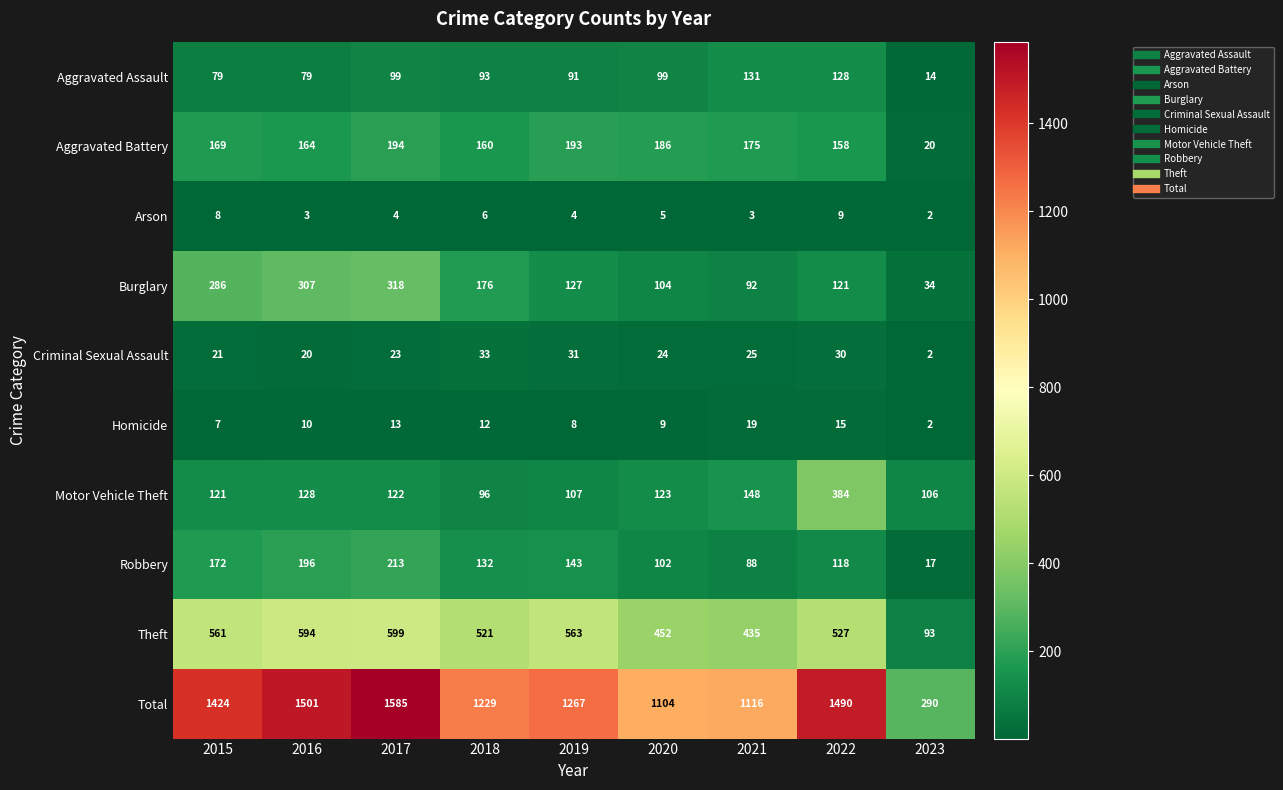

Where does the Arson series first go above 4?

2015